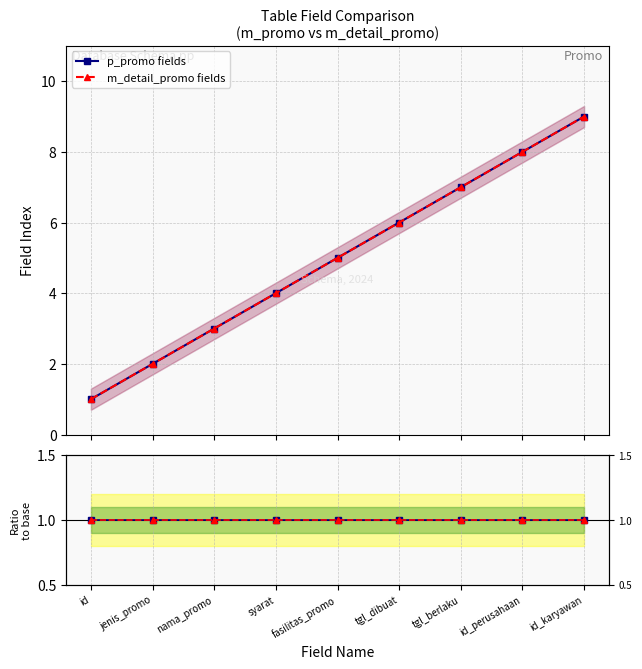

What is the value of the p_promo fields point at the 3rd from the left?

3